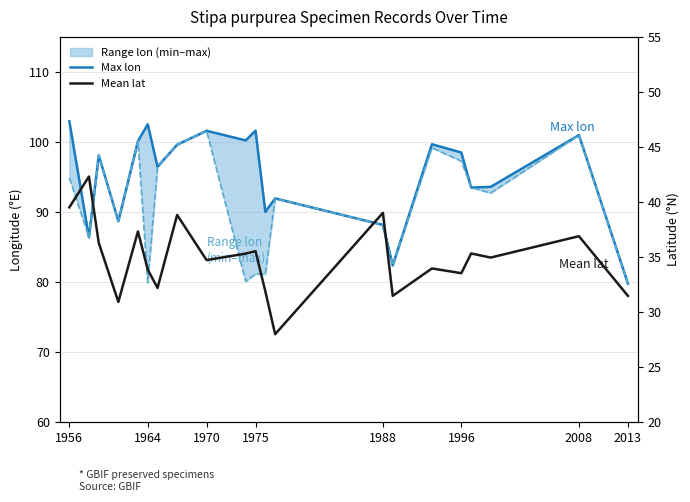

What is the value of the Max lon point at the 5th from the left?

100.1